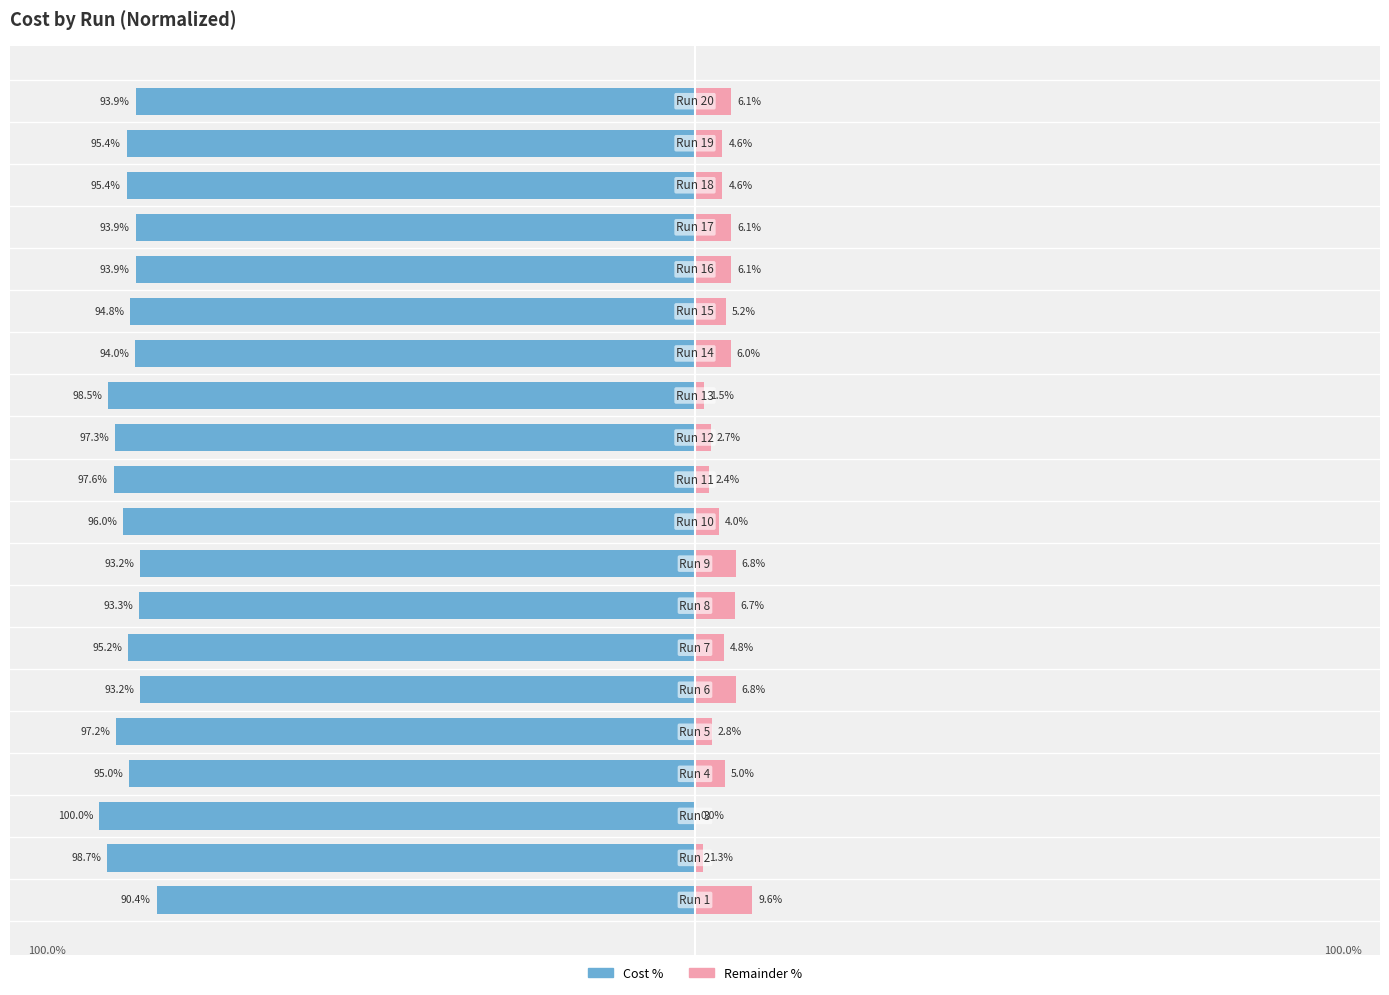

Reading right to left, what are all the values shown in this chart?

Cost (normalized): -93.9	-95.4	-95.4	-93.9	-93.9	-94.8	-94.0	-98.5	-97.3	-97.6	-96.0	-93.2	-93.3	-95.2	-93.2	-97.2	-95.0	-100.0	-98.7	-90.4
Remainder: 6.1	4.6	4.6	6.1	6.1	5.2	6.0	1.5	2.7	2.4	4.0	6.8	6.7	4.8	6.8	2.8	5.0	0.0	1.3	9.6